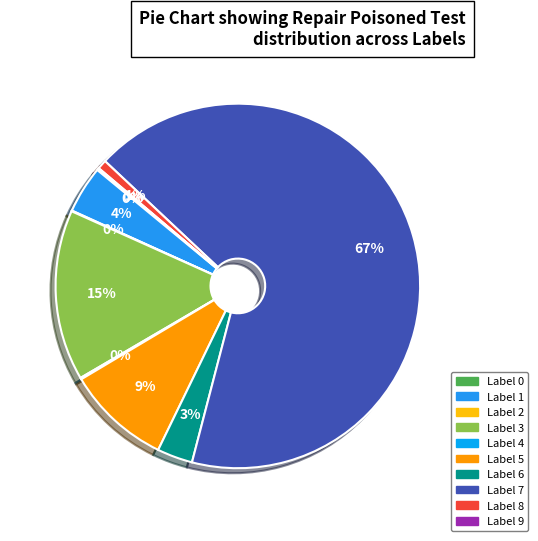

To the nearest percent, what is the difference between the largest and smallest slice percentages?

67%